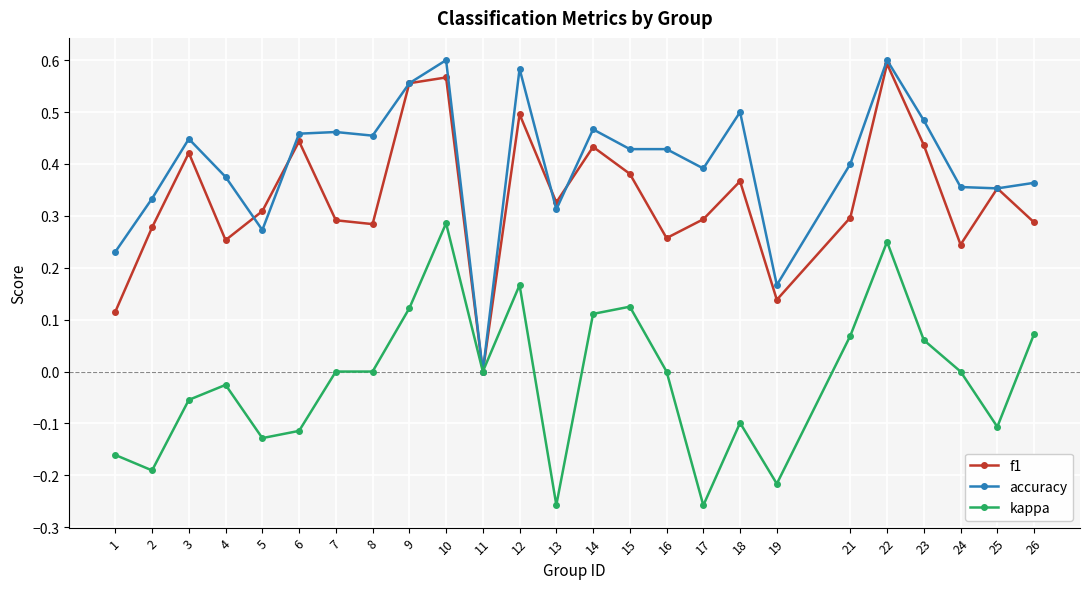

Which series has the largest range (max minus min)?

accuracy